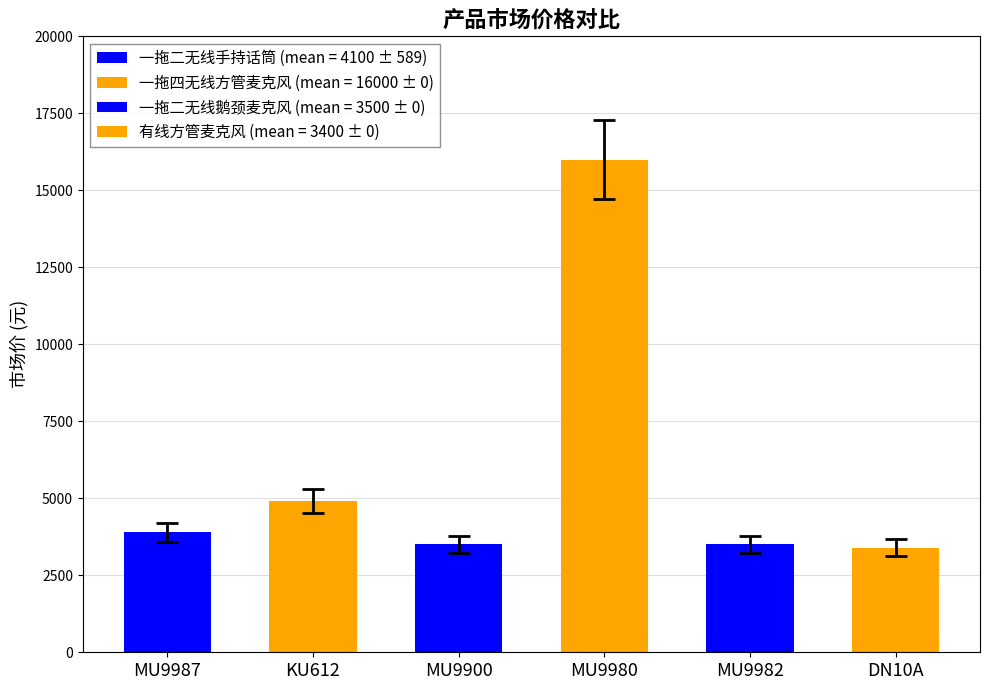

Where is the data nearest to the value 9700?

KU612